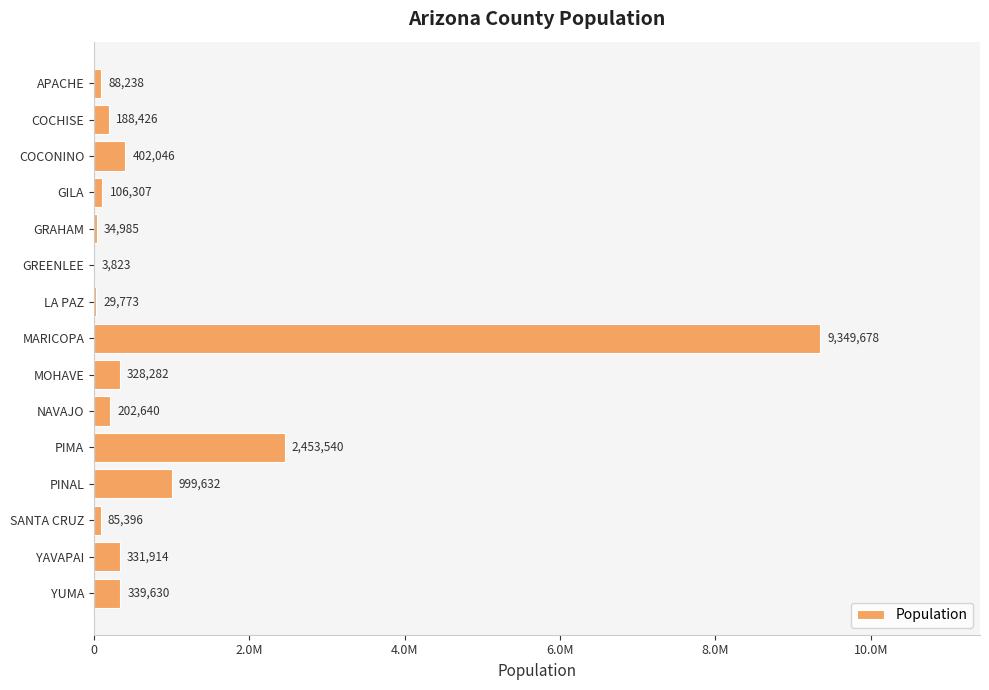

How many bars are there in total?

15